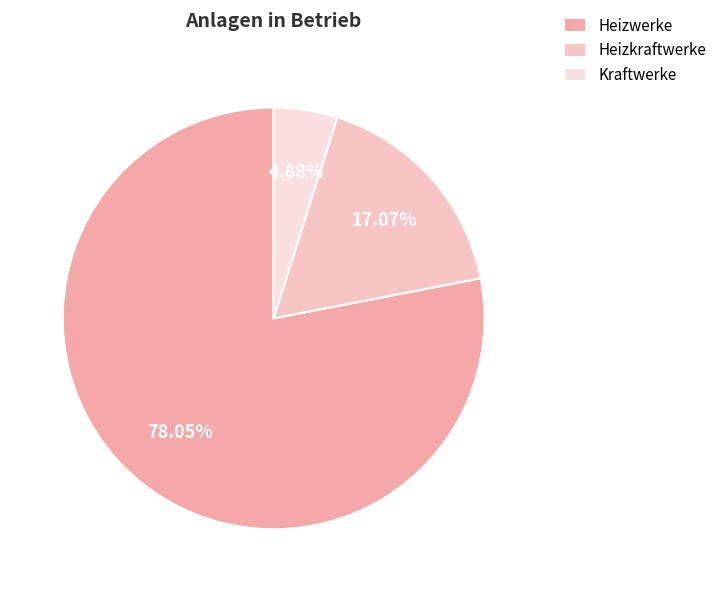

Rank the categories by value from highest to lowest.

Heizwerke, Heizkraftwerke, Kraftwerke